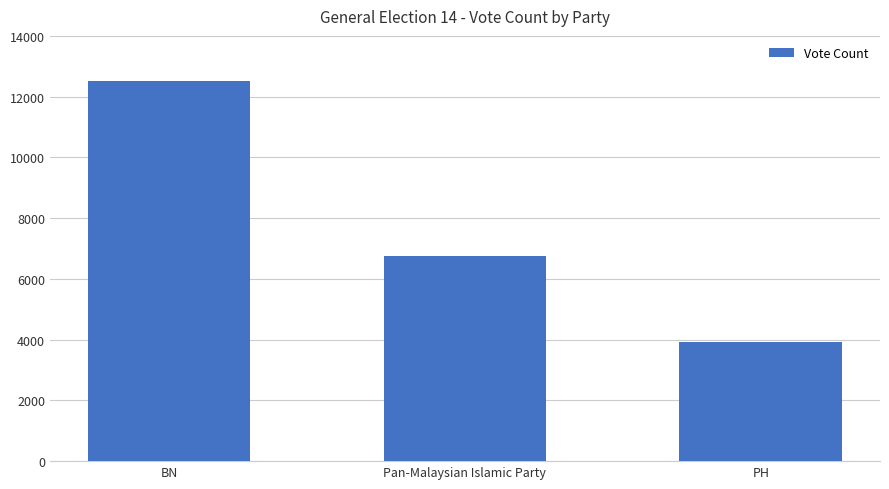

Reading right to left, extract all data points from this chart.

3932	6750	12523